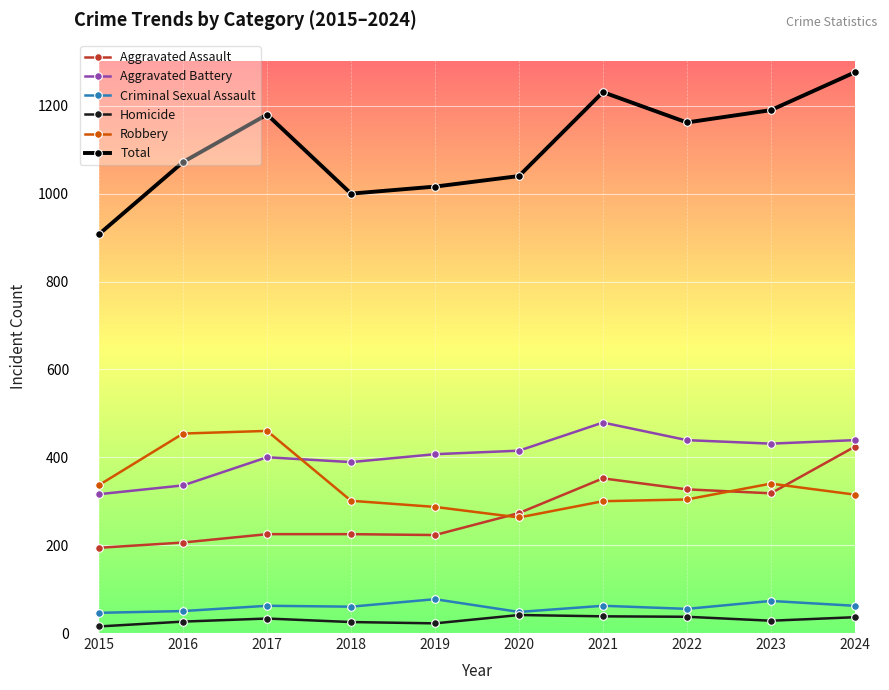

At which label does Aggravated Battery reach its peak?

2021